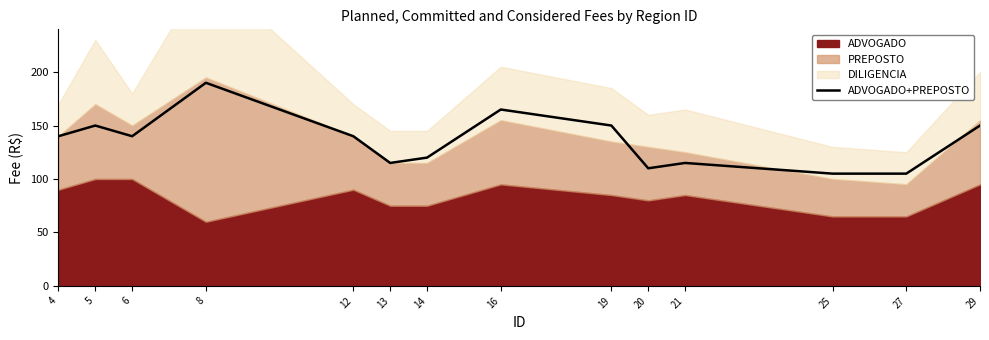

Which category has the highest value across all series?

8